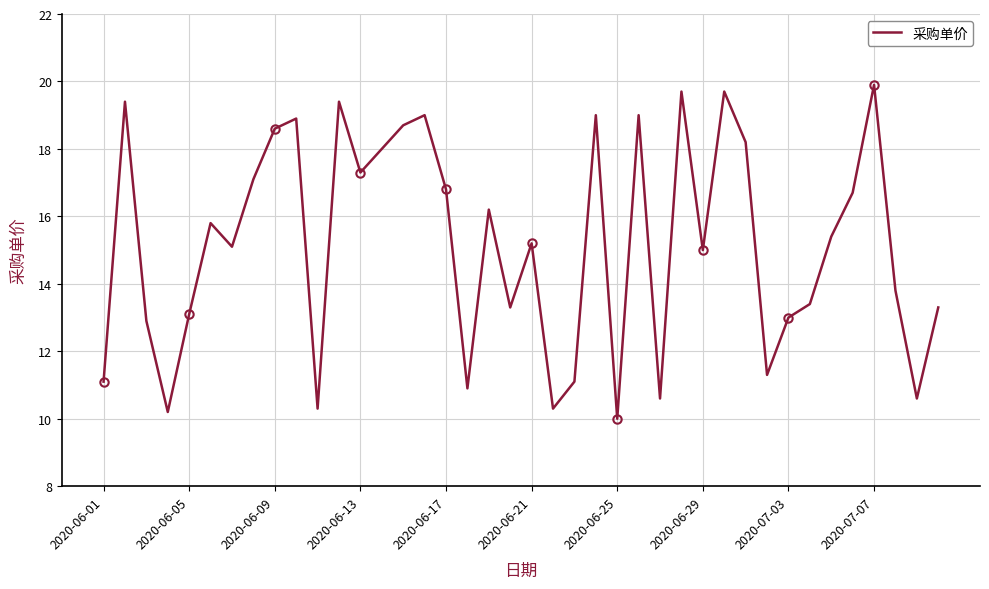

Count the number of data series in this chart.

1